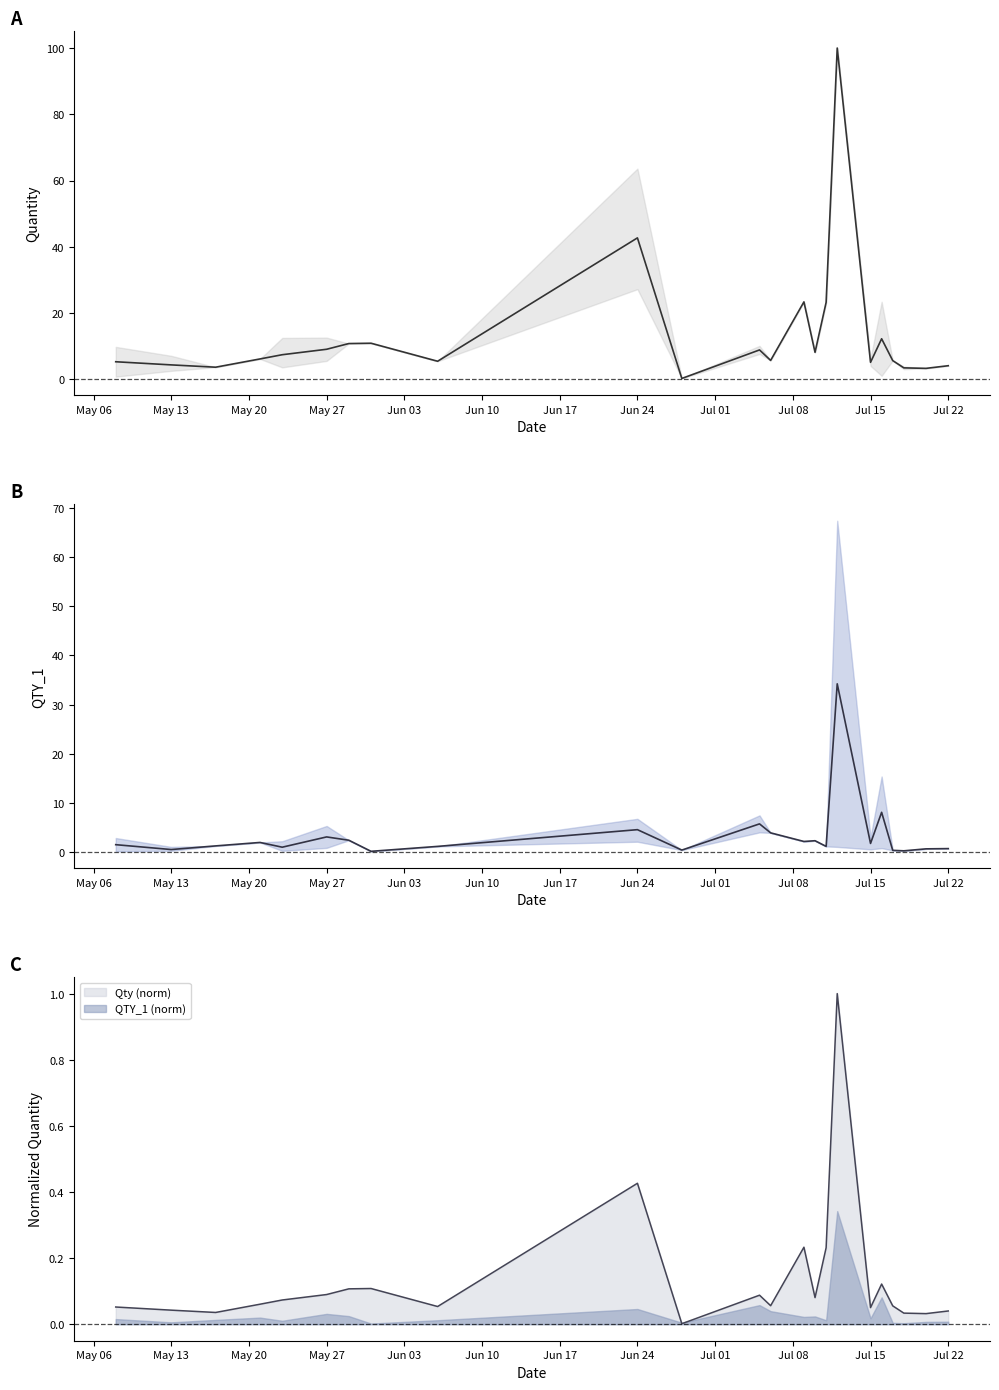

List the series in order of their peak value, highest first.

Qty mean, QTY_1 mean